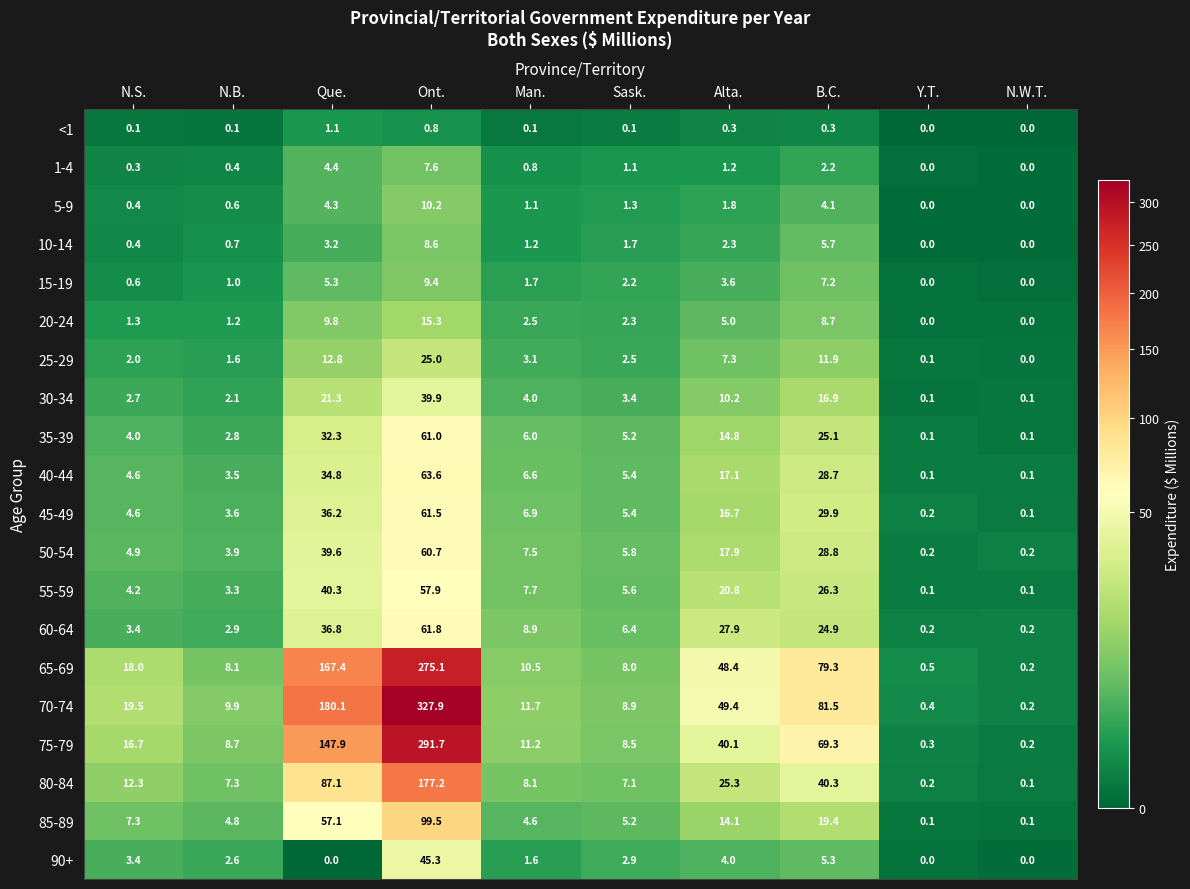

What is the difference between the maximum and minimum values in the 70-74 series?

327.7